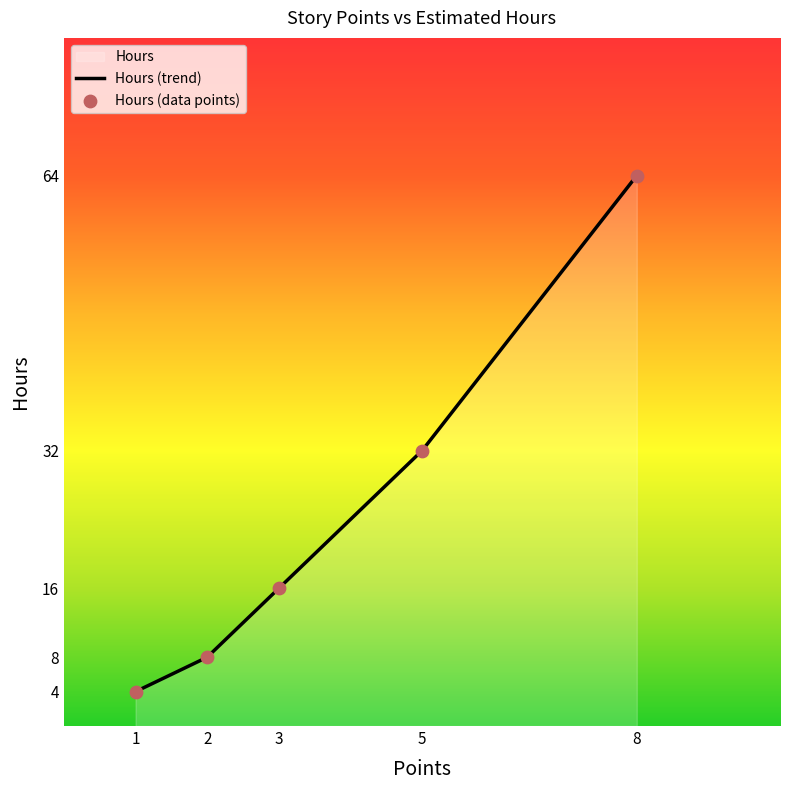

Which has a higher value, 1 or 2?

2